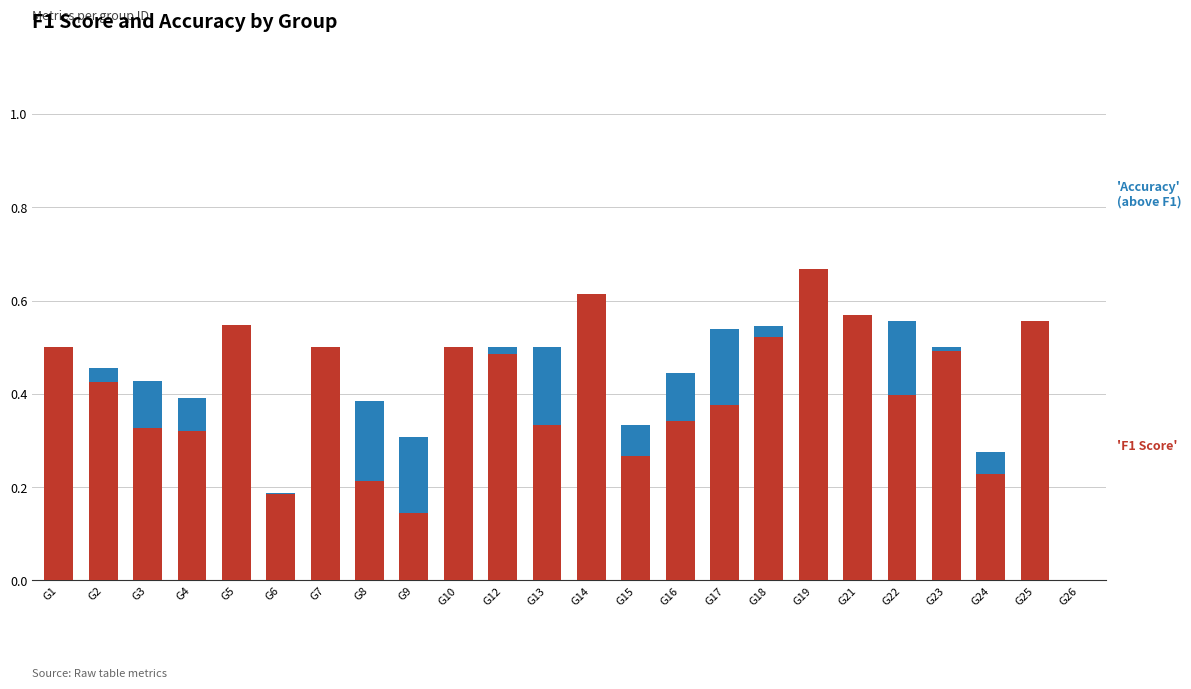

At which category is the sum across all series the highest?

G19